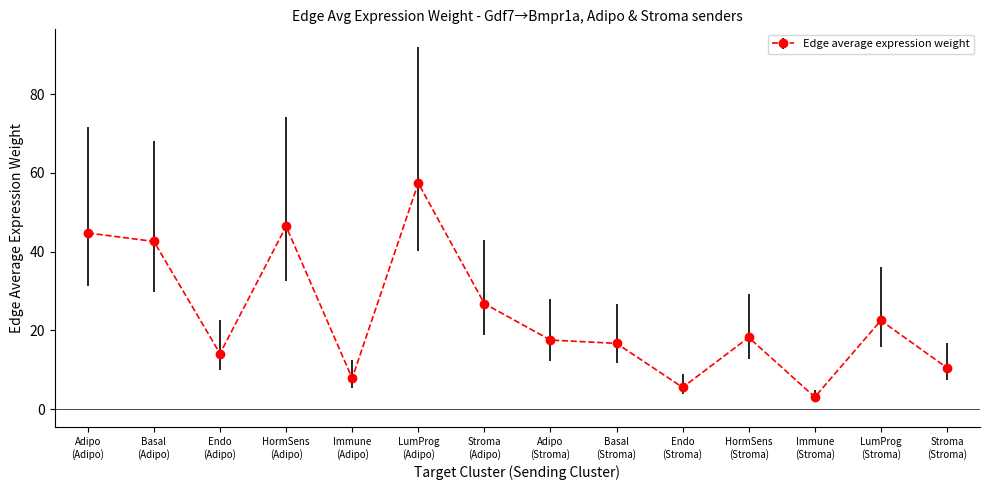

True or false: there are more than 1 points higher than both neighbors.

True